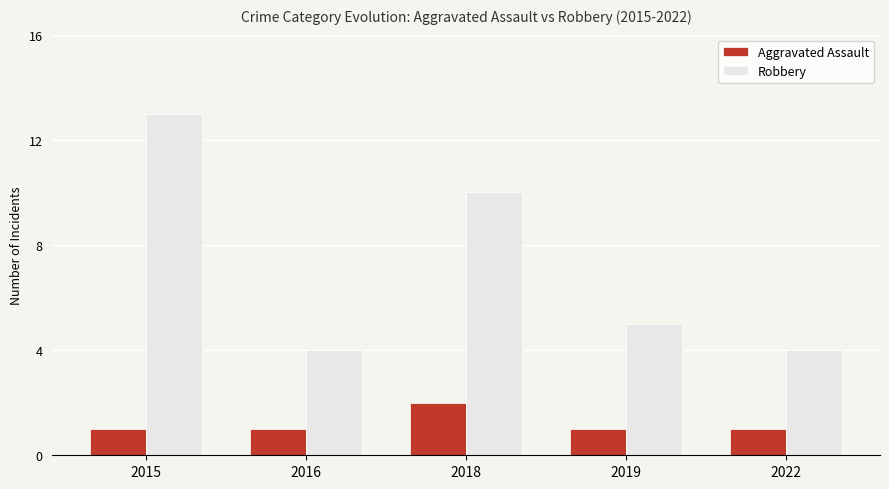

What are all the series names shown in the legend?

Aggravated Assault, Robbery